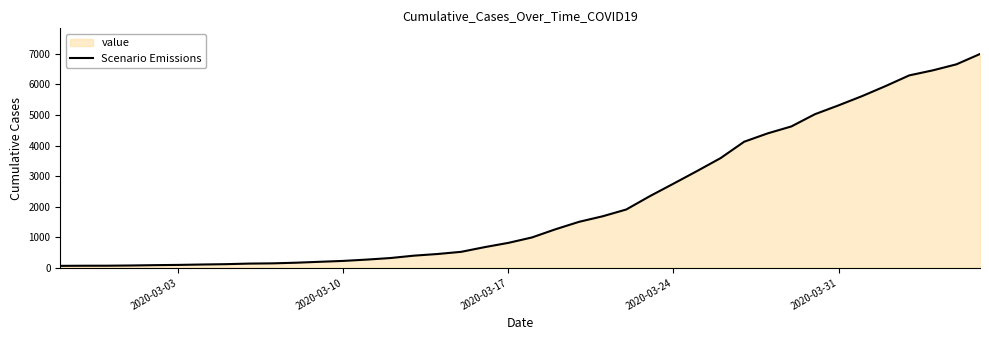

What is the maximum value shown in the chart?

6995